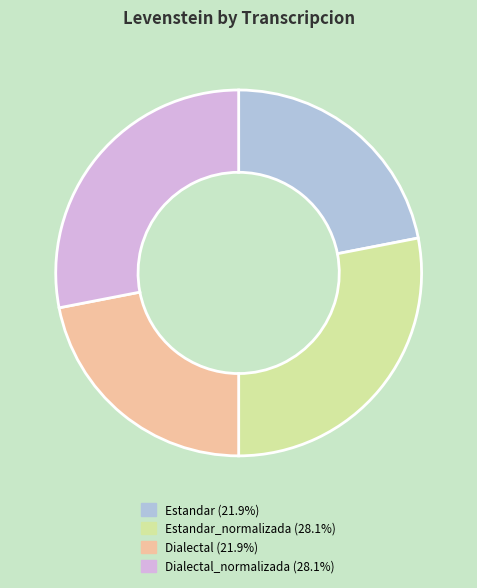

Does any single category account for the majority?

No